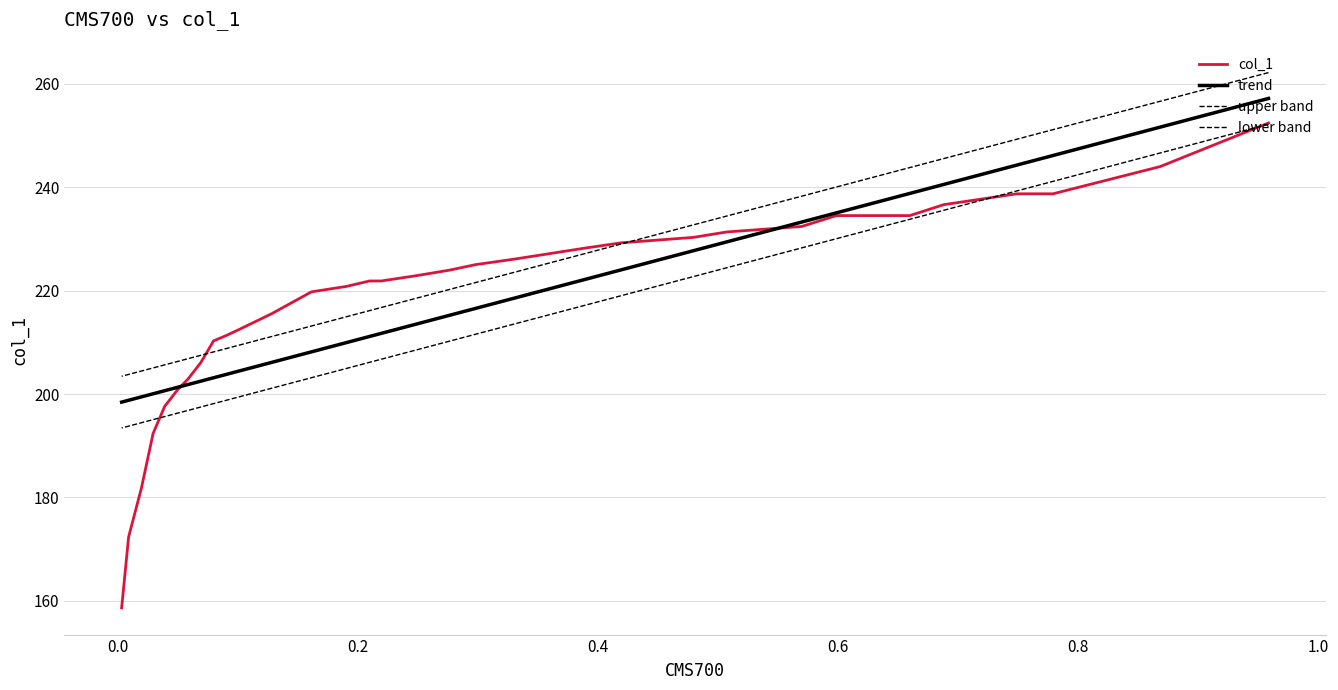

What are all the series names shown in the legend?

col_1, trend, upper band, lower band